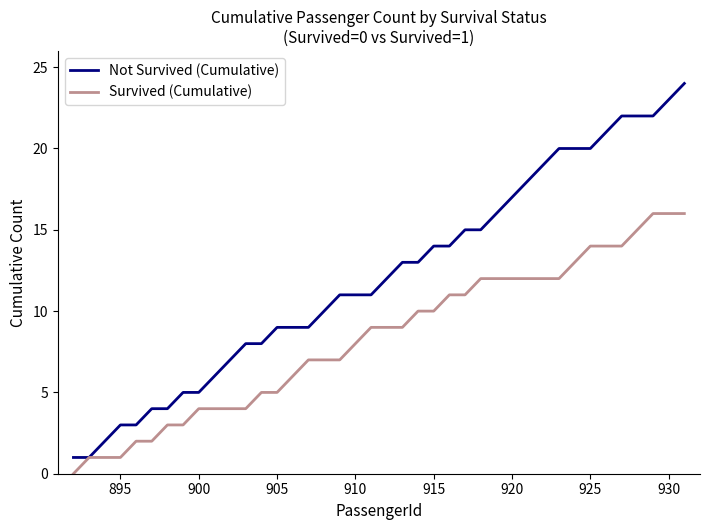

Which series has the widest spread of values?

Not Survived (Cumulative)